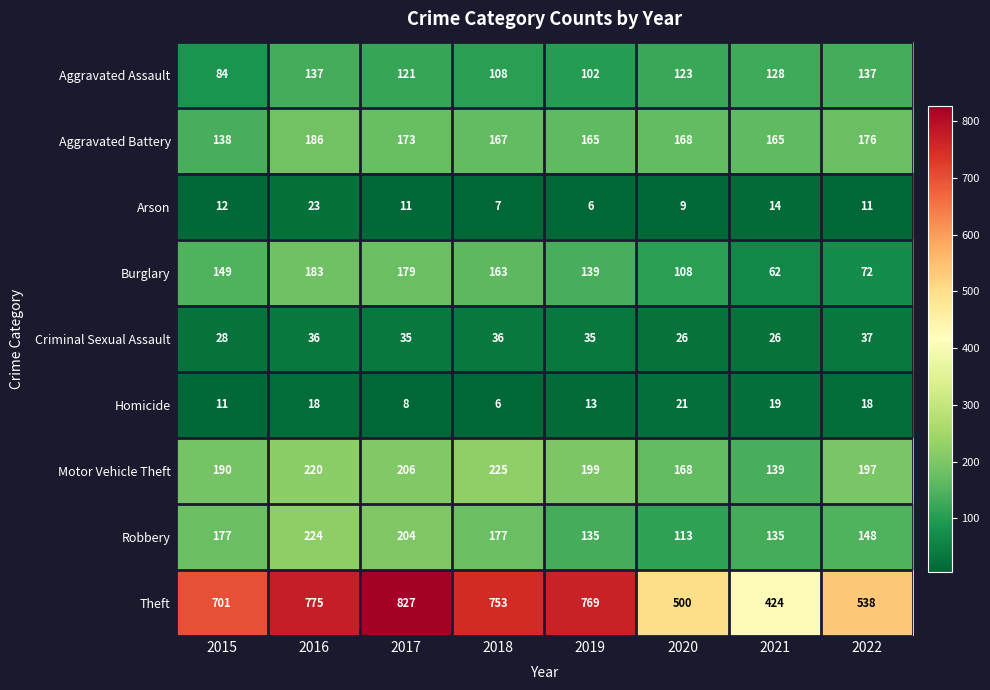

What is the difference between the second highest and second lowest values in the Theft series?

275